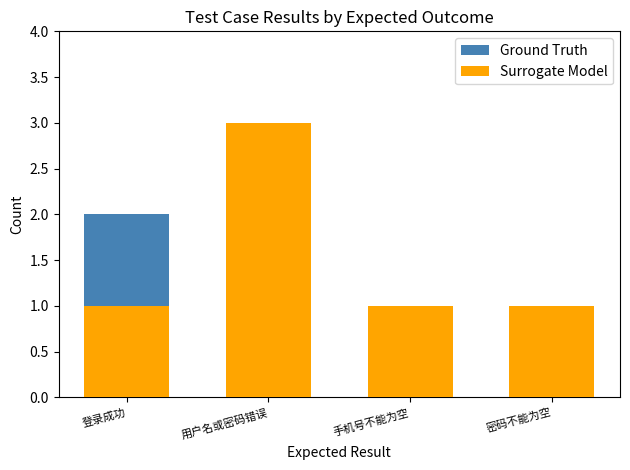

Is it true that Ground Truth equals 1 at 密码不能为空?

True